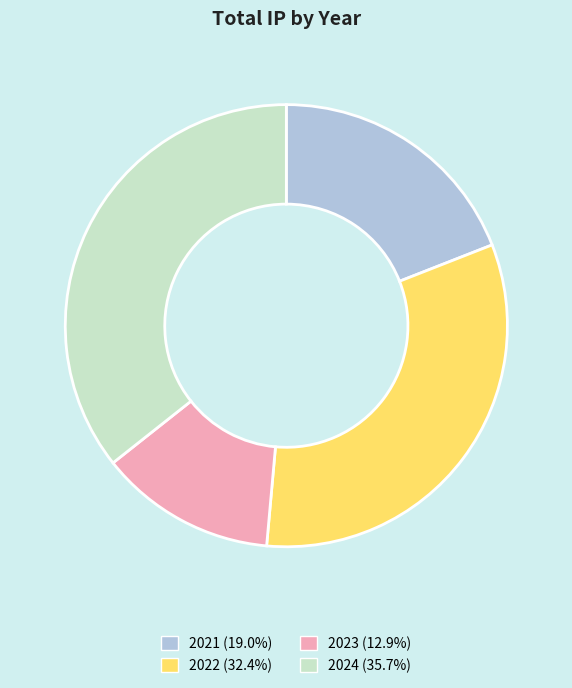

Does 2021 (19.0%) represent more than half of the total?

No